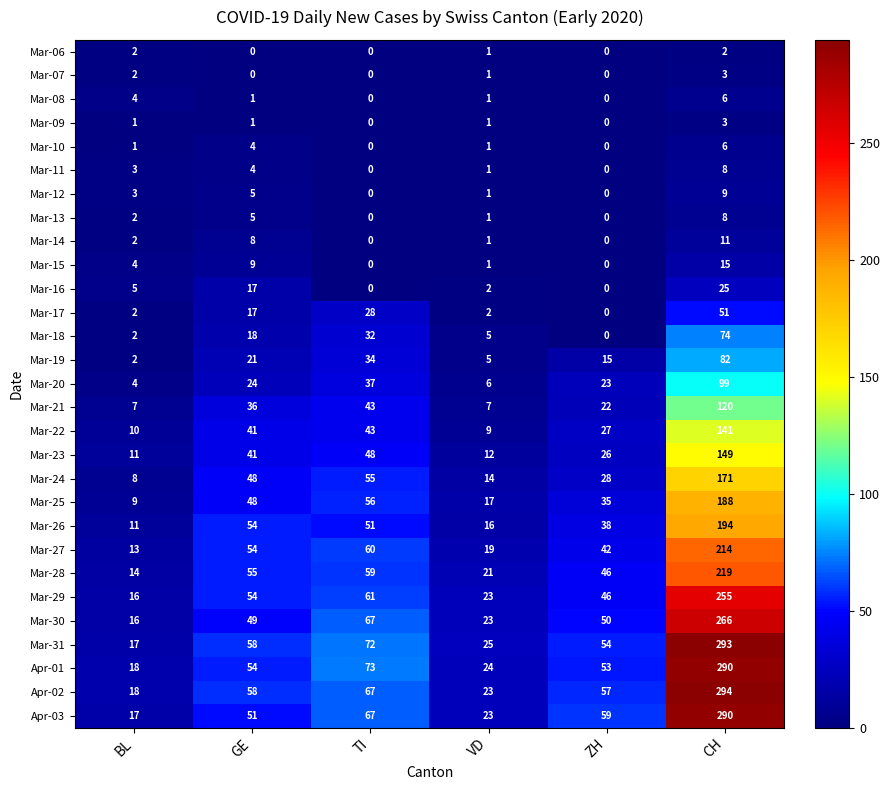

Which series has the largest total across all categories?

Mar-31